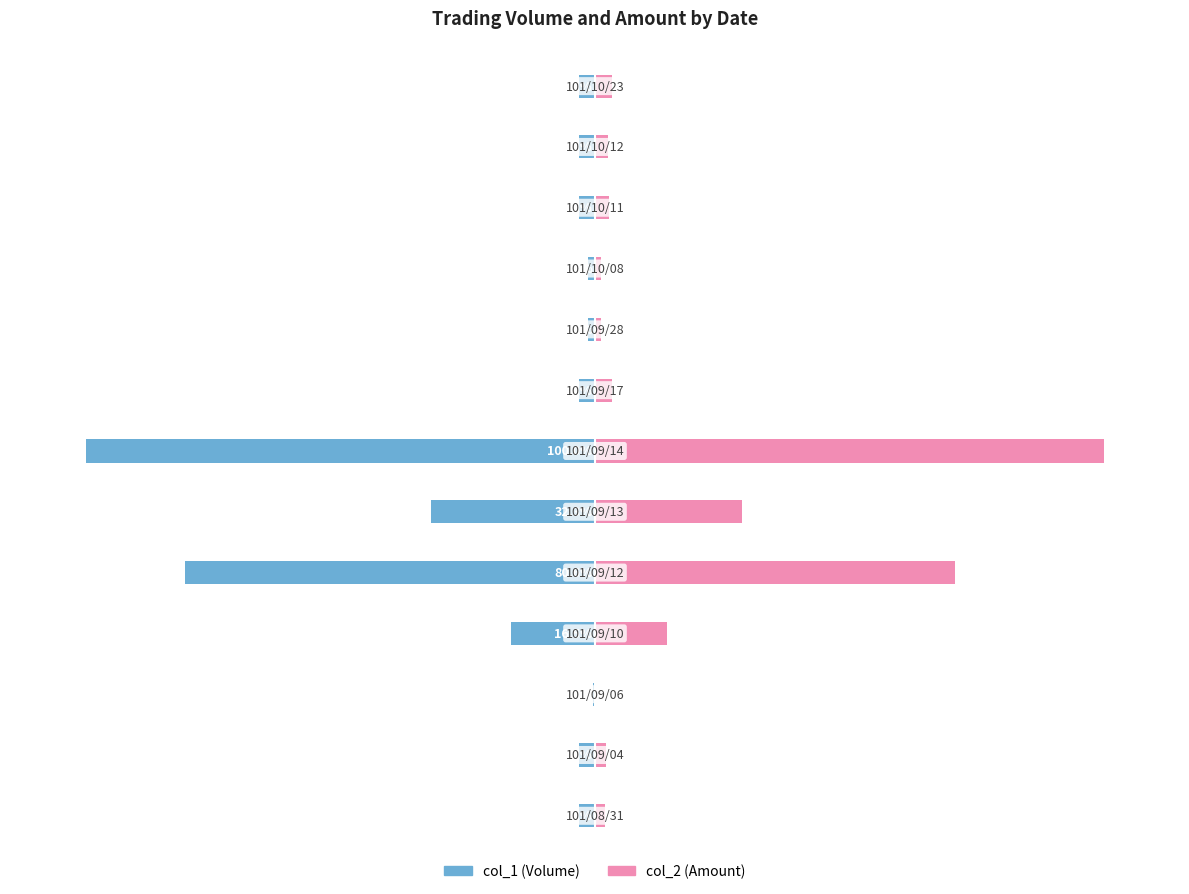

The col_1 (Volume) series shows -0.7 at 7. True or false?

False